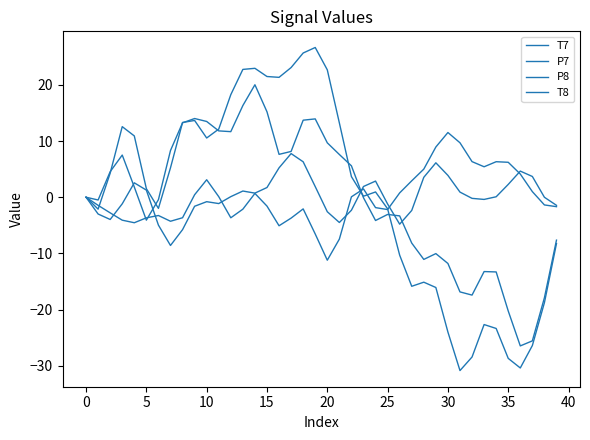

What is the minimum value shown in the chart?

-30.8